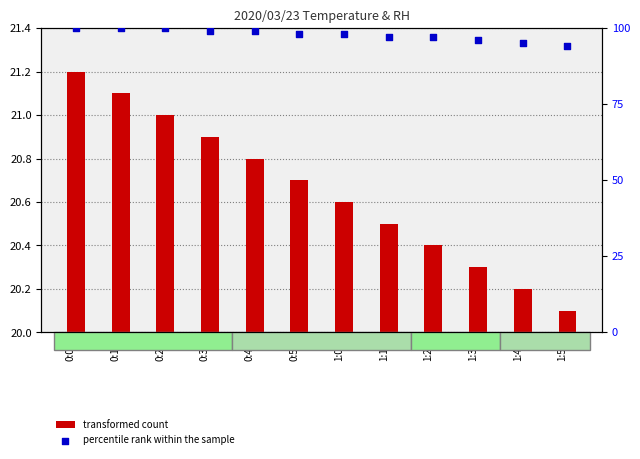

What are all the series names shown in the legend?

transformed count, percentile rank within the sample